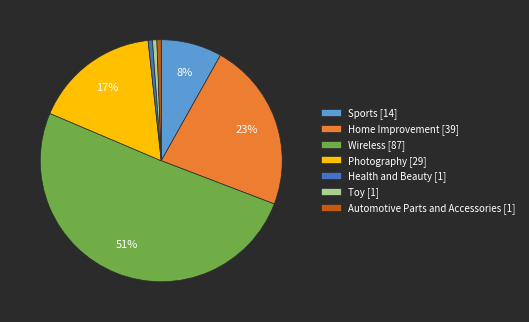

What percentage is the Photography slice, to the nearest percent?

17%